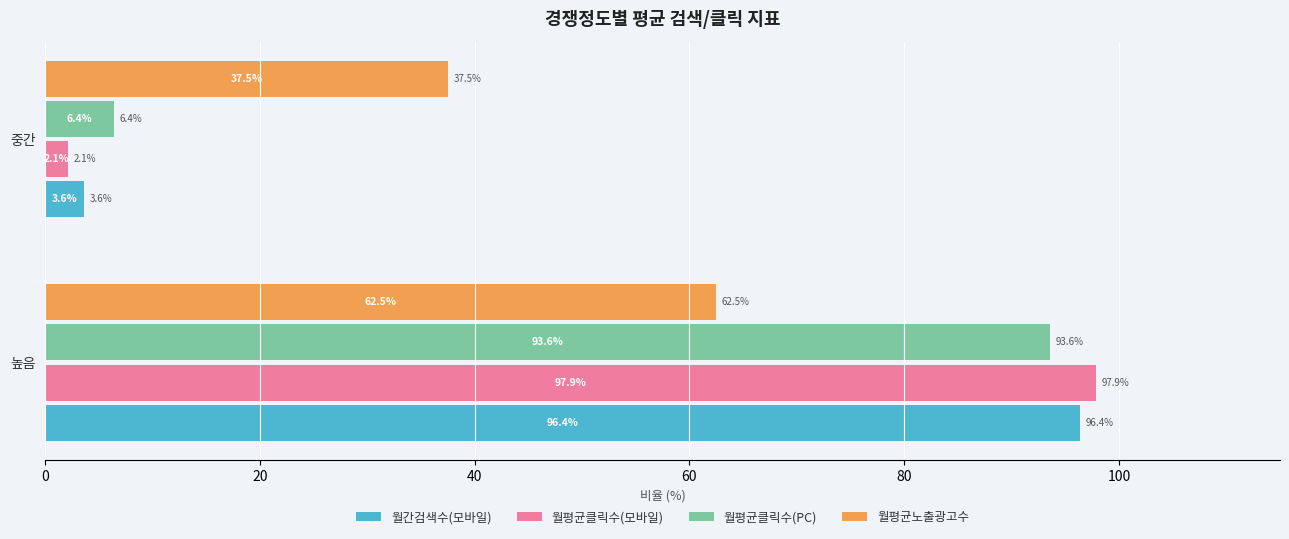

List the series in order of their peak value, highest first.

월평균클릭수(모바일), 월간검색수(모바일), 월평균클릭수(PC), 월평균노출광고수